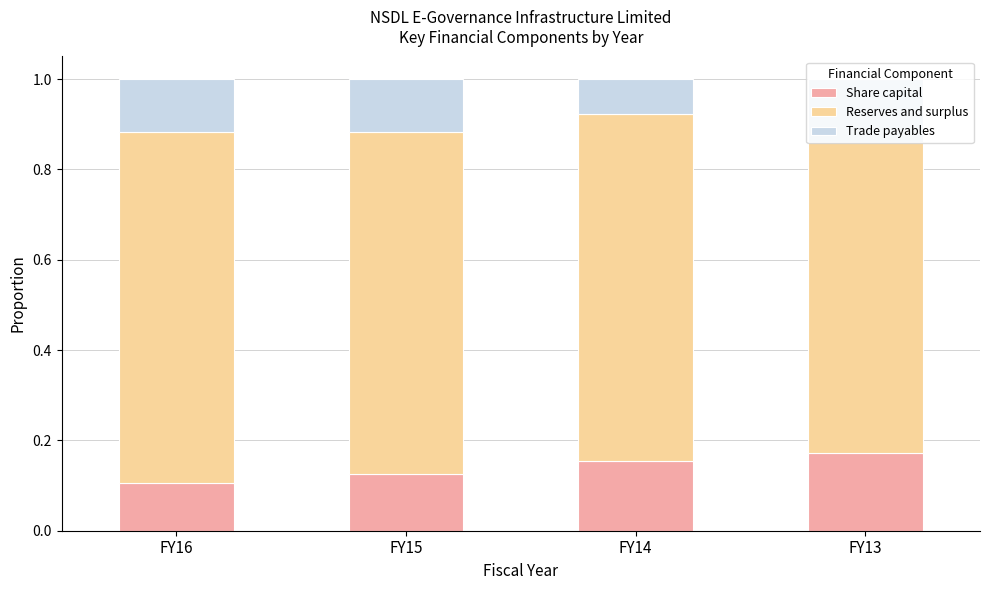

How many Share capital values are between 0 and 1?

4